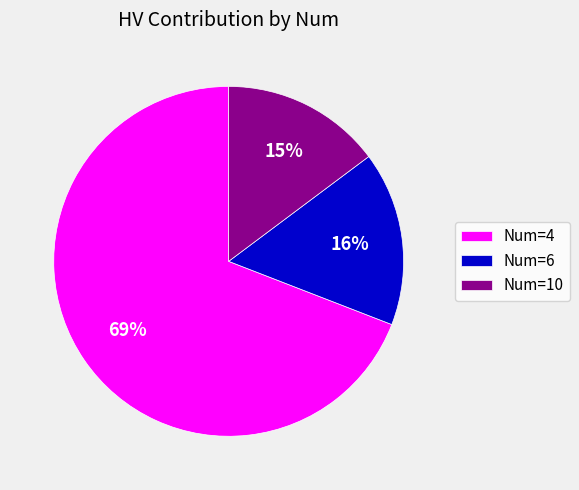

True or false: Num=6 accounts for 16% of the total.

True